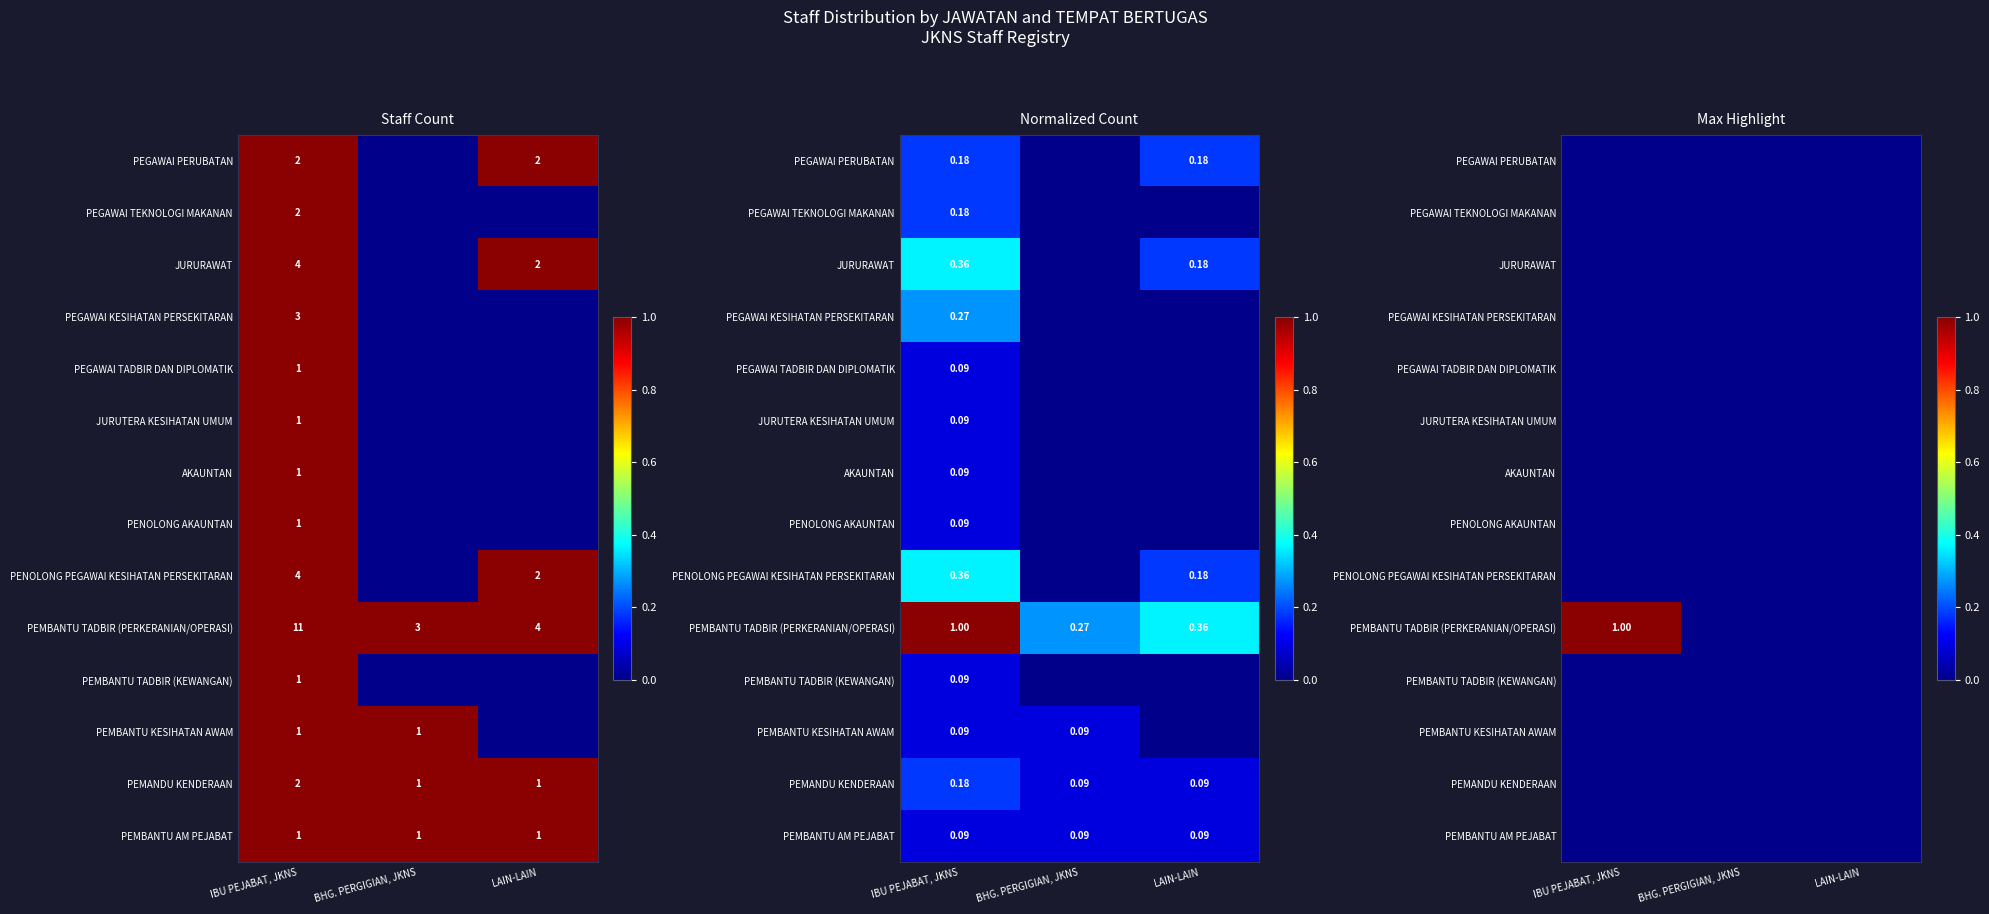

At which label does PENOLONG PEGAWAI KESIHATAN PERSEKITARAN reach its peak?

IBU PEJABAT, JKNS